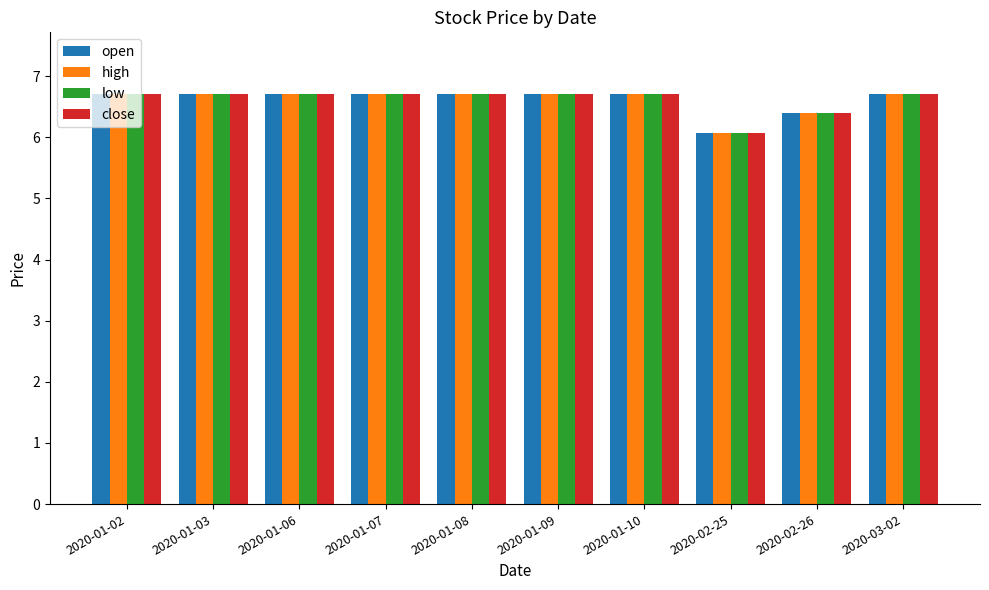

How many low values are between 6 and 7?

10